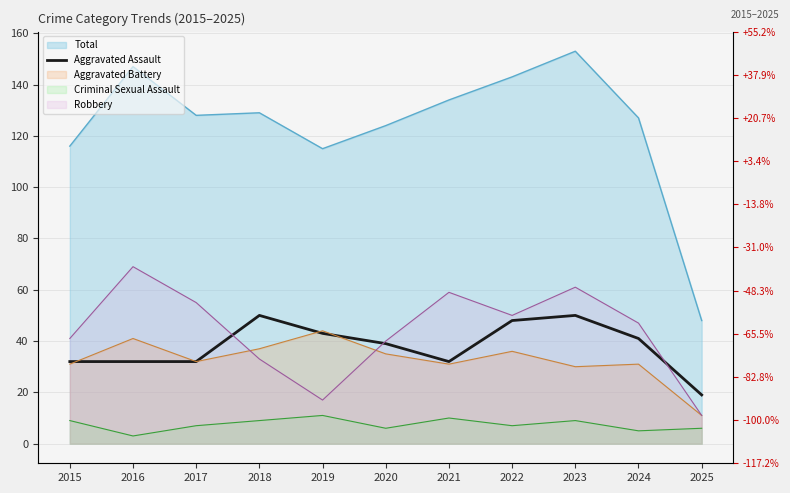

True or false: the data shows 18 at 2024.

False